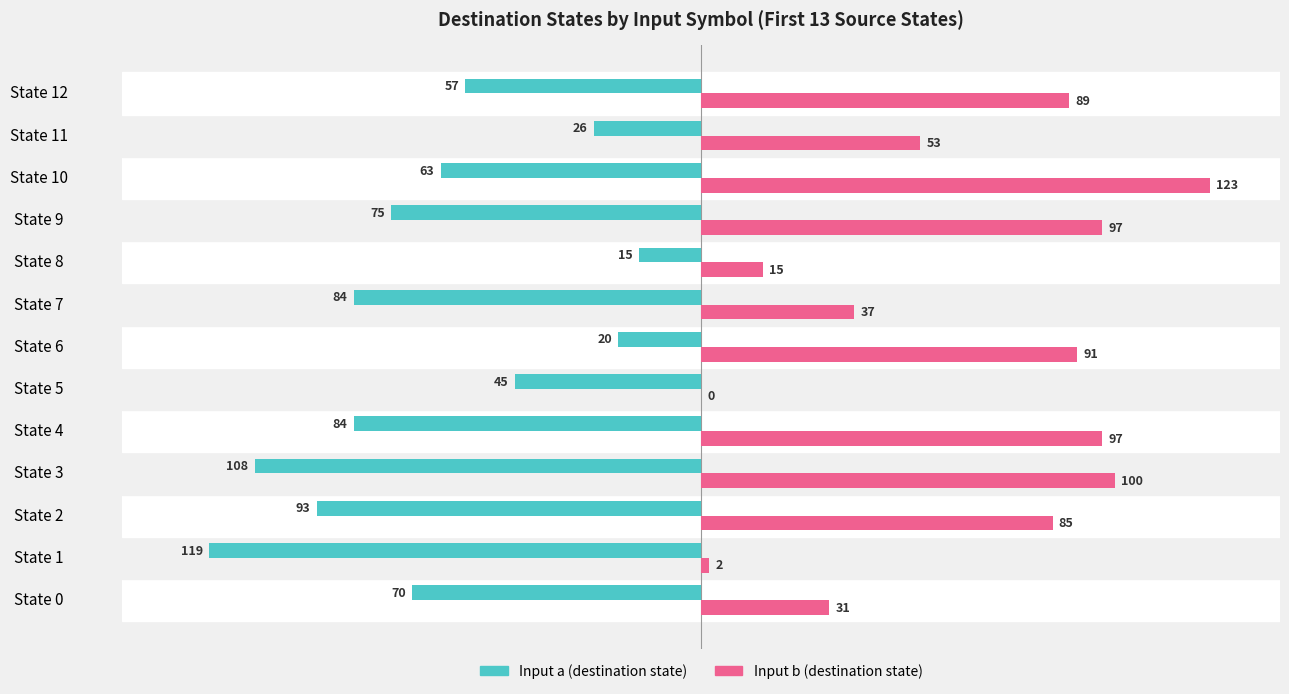

What is the total value across all series at State 3?

-8